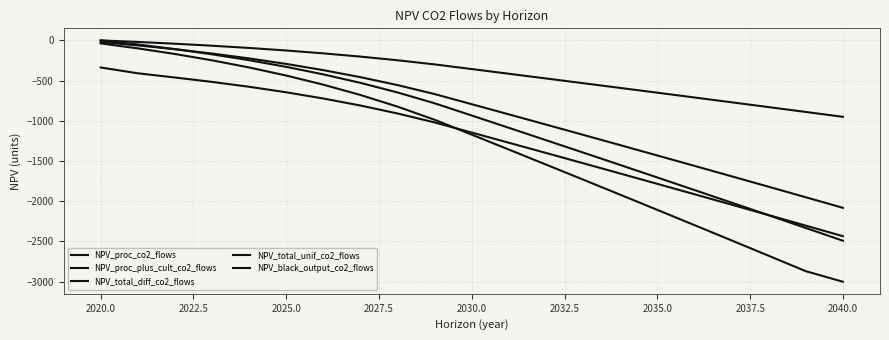

How many lines are shown in the chart?

5